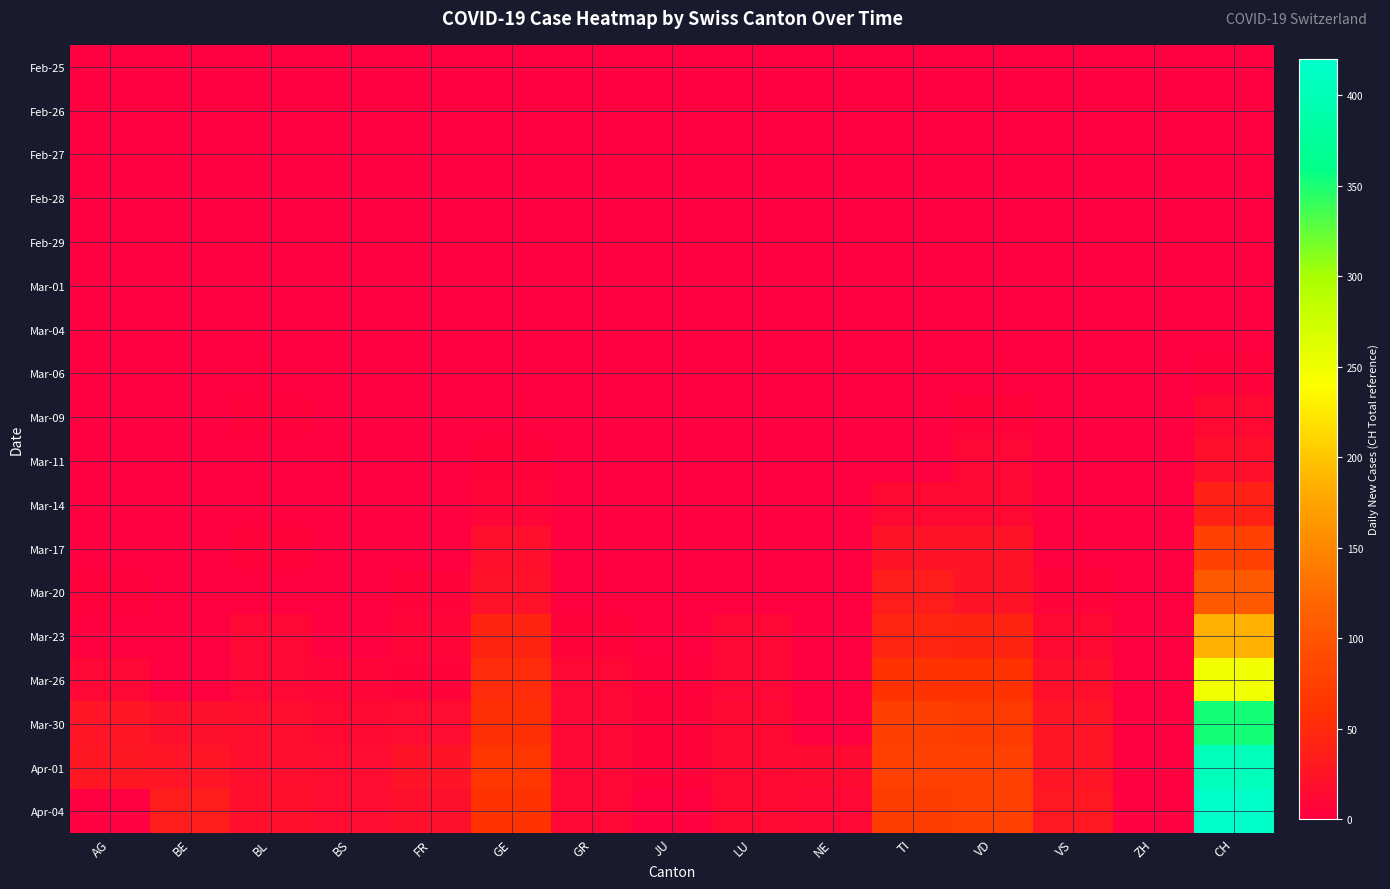

Reading right to left, what are all the values shown in this chart?

Feb-25: CH=0	ZH=0	VS=0	VD=0	TI=0	NE=0	LU=0	JU=0	GR=0	GE=0	FR=0	BS=0	BL=0	BE=0	AG=0
Feb-26: CH=0	ZH=0	VS=0	VD=0	TI=0	NE=0	LU=0	JU=0	GR=0	GE=0	FR=0	BS=0	BL=0	BE=0	AG=0
Feb-27: CH=0	ZH=0	VS=0	VD=0	TI=0	NE=0	LU=0	JU=0	GR=0	GE=0	FR=0	BS=0	BL=0	BE=0	AG=0
Feb-28: CH=0	ZH=0	VS=0	VD=0	TI=0	NE=0	LU=0	JU=0	GR=0	GE=0	FR=0	BS=0	BL=0	BE=0	AG=0
Feb-29: CH=0	ZH=0	VS=0	VD=0	TI=0	NE=0	LU=0	JU=0	GR=0	GE=0	FR=0	BS=0	BL=0	BE=0	AG=0
Mar-01: CH=0	ZH=0	VS=0	VD=0	TI=0	NE=0	LU=0	JU=0	GR=0	GE=0	FR=0	BS=0	BL=0	BE=0	AG=0
Mar-04: CH=1	ZH=0	VS=0	VD=1	TI=0	NE=0	LU=0	JU=0	GR=0	GE=0	FR=0	BS=0	BL=0	BE=0	AG=0
Mar-06: CH=4	ZH=0	VS=0	VD=2	TI=0	NE=0	LU=0	JU=0	GR=0	GE=0	FR=0	BS=0	BL=2	BE=0	AG=0
Mar-09: CH=13	ZH=0	VS=1	VD=5	TI=0	NE=0	LU=0	JU=0	GR=0	GE=3	FR=0	BS=0	BL=4	BE=0	AG=0
Mar-11: CH=19	ZH=0	VS=1	VD=9	TI=0	NE=0	LU=0	JU=0	GR=0	GE=6	FR=0	BS=2	BL=1	BE=0	AG=0
Mar-14: CH=40	ZH=0	VS=1	VD=13	TI=13	NE=0	LU=0	JU=0	GR=1	GE=8	FR=0	BS=0	BL=2	BE=0	AG=0
Mar-17: CH=76	ZH=0	VS=2	VD=24	TI=23	NE=0	LU=0	JU=0	GR=1	GE=19	FR=0	BS=0	BL=5	BE=0	AG=0
Mar-20: CH=105	ZH=0	VS=6	VD=24	TI=35	NE=0	LU=0	JU=1	GR=3	GE=22	FR=6	BS=0	BL=2	BE=0	AG=4
Mar-23: CH=185	ZH=0	VS=12	VD=44	TI=45	NE=0	LU=11	JU=3	GR=5	GE=43	FR=7	BS=0	BL=10	BE=0	AG=3
Mar-26: CH=249	ZH=0	VS=19	VD=60	TI=60	NE=0	LU=9	JU=4	GR=11	GE=52	FR=5	BS=8	BL=9	BE=0	AG=10
Mar-30: CH=352	ZH=0	VS=25	VD=70	TI=75	NE=0	LU=12	JU=5	GR=9	GE=57	FR=16	BS=12	BL=17	BE=21	AG=25
Apr-01: CH=404	ZH=0	VS=26	VD=77	TI=76	NE=14	LU=12	JU=5	GR=11	GE=64	FR=23	BS=16	BL=17	BE=26	AG=27
Apr-04: CH=416	ZH=0	VS=28	VD=77	TI=72	NE=10	LU=12	JU=3	GR=10	GE=61	FR=21	BS=16	BL=19	BE=35	AG=0